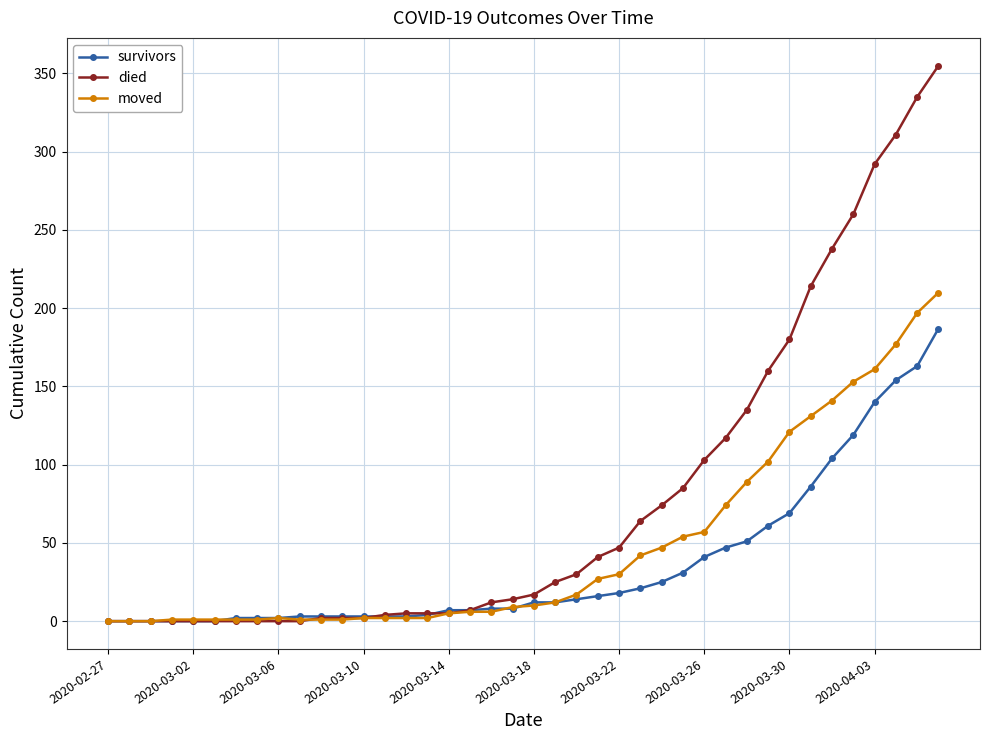

What is the value of the died point at the 40th from the left?

355